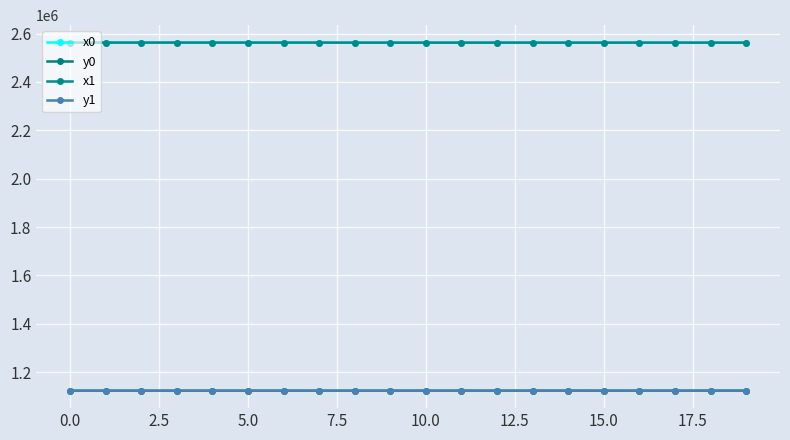

What is the difference between the maximum and minimum values in the y1 series?

179.4